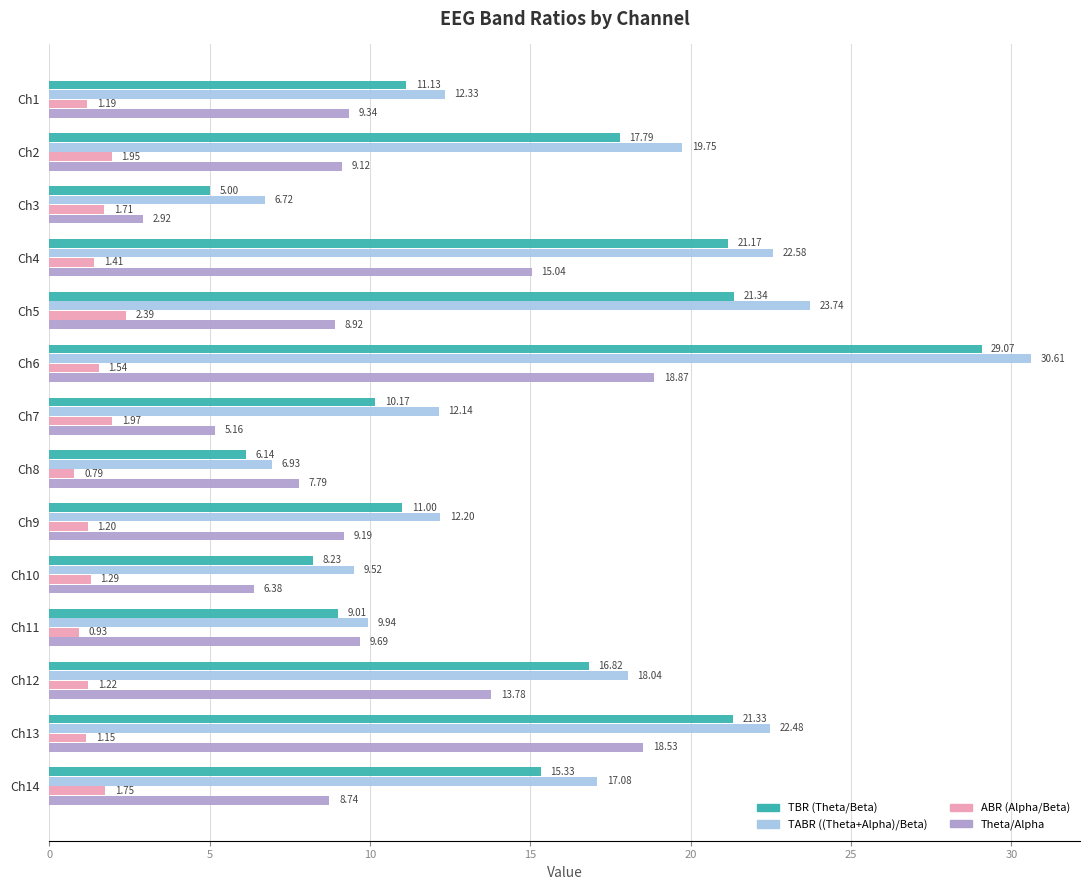

What is the difference between the maximum and minimum values in the TBR (Theta/Beta) series?

24.1